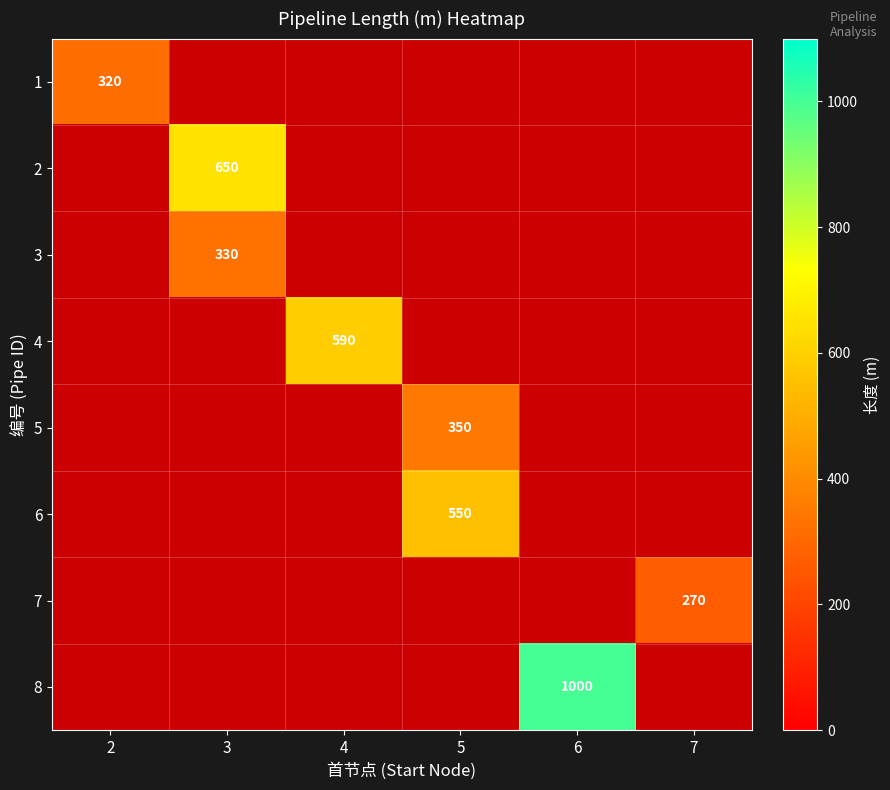

Which has a higher value, 2 or 4?

4